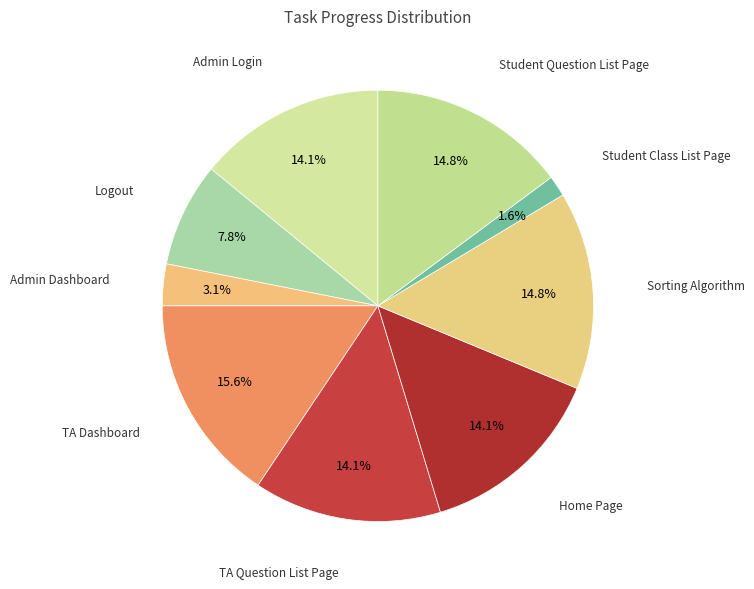

Count the number of slices in the pie.

9